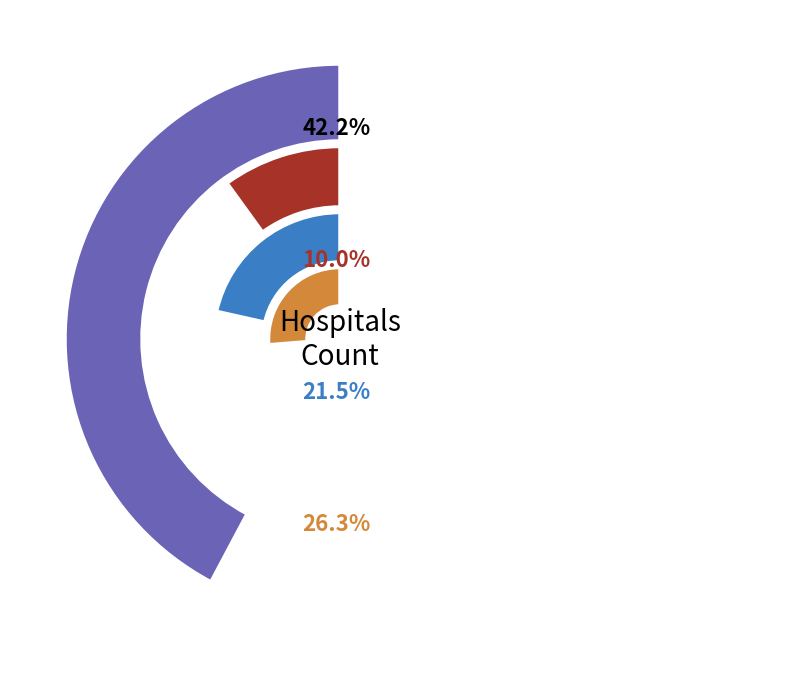

To the nearest percent, what is the difference between the 1 and 3 slice percentages?

21%